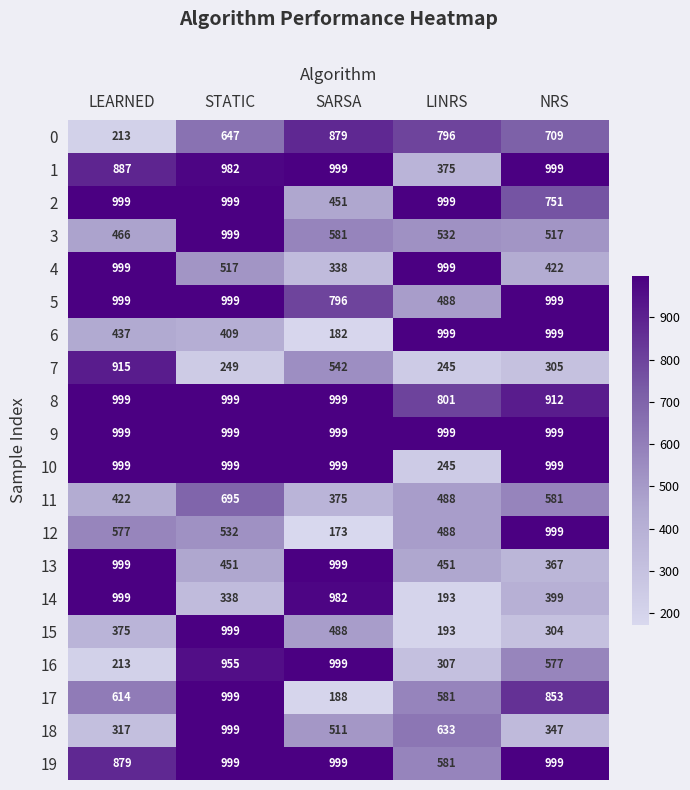

The 2 series shows 451 at SARSA. True or false?

True